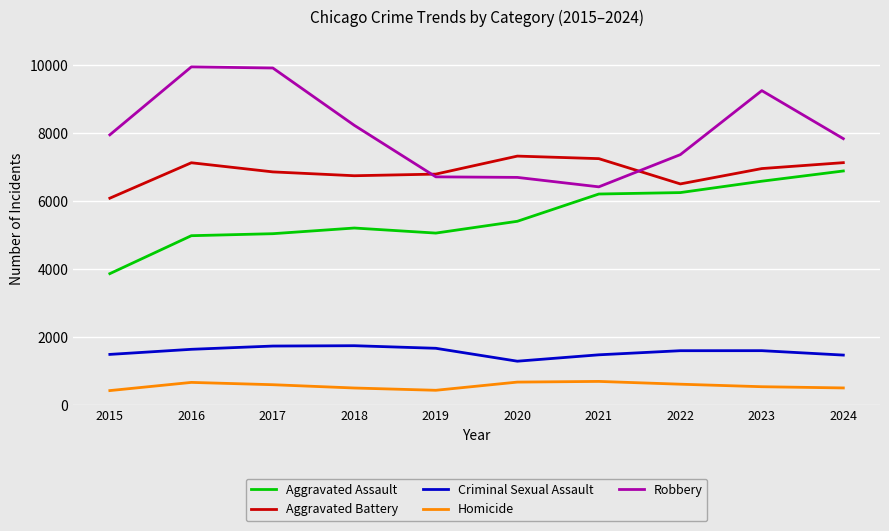

Where does the Criminal Sexual Assault series first go above 1606?

2016